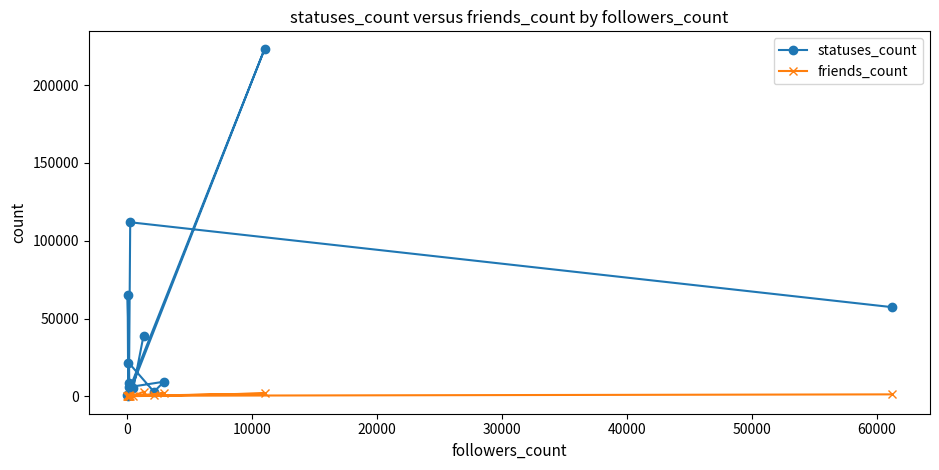

Which series has the largest total across all categories?

statuses_count